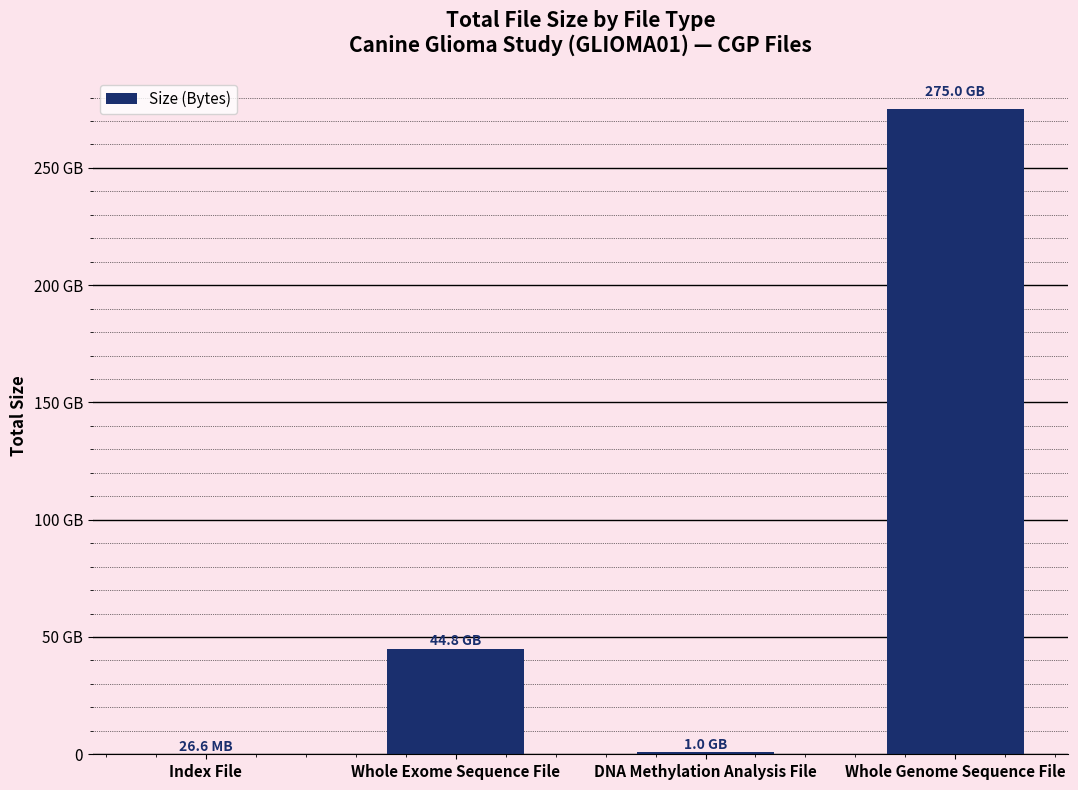

What is the value of the 4th bar from the left?

275037245412